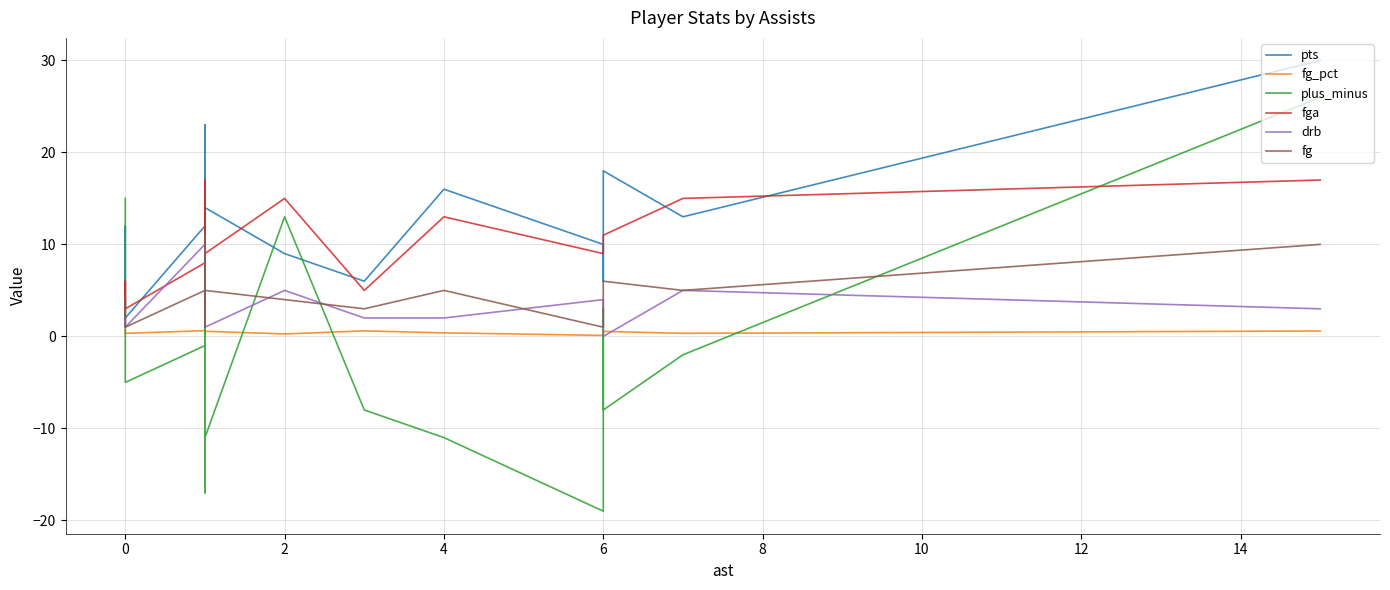

What is the difference between the maximum and second lowest values in the fg_pct series?

0.5